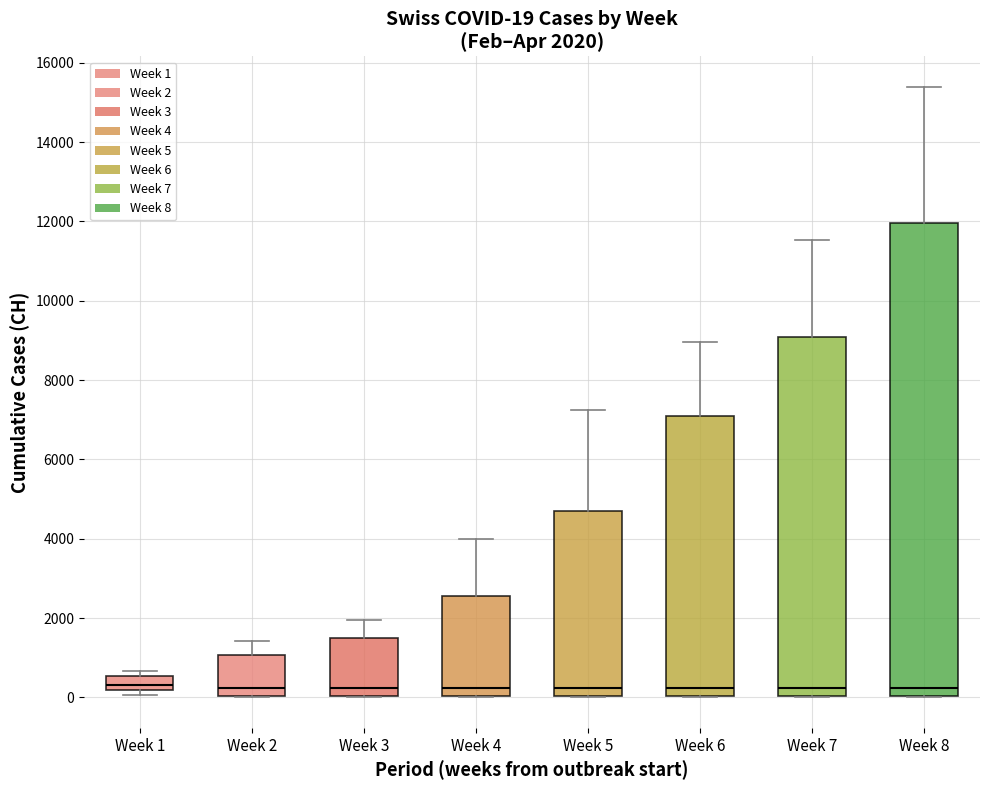

Comparing the boxes themselves (not the whiskers), which one is the tallest?

Week 8